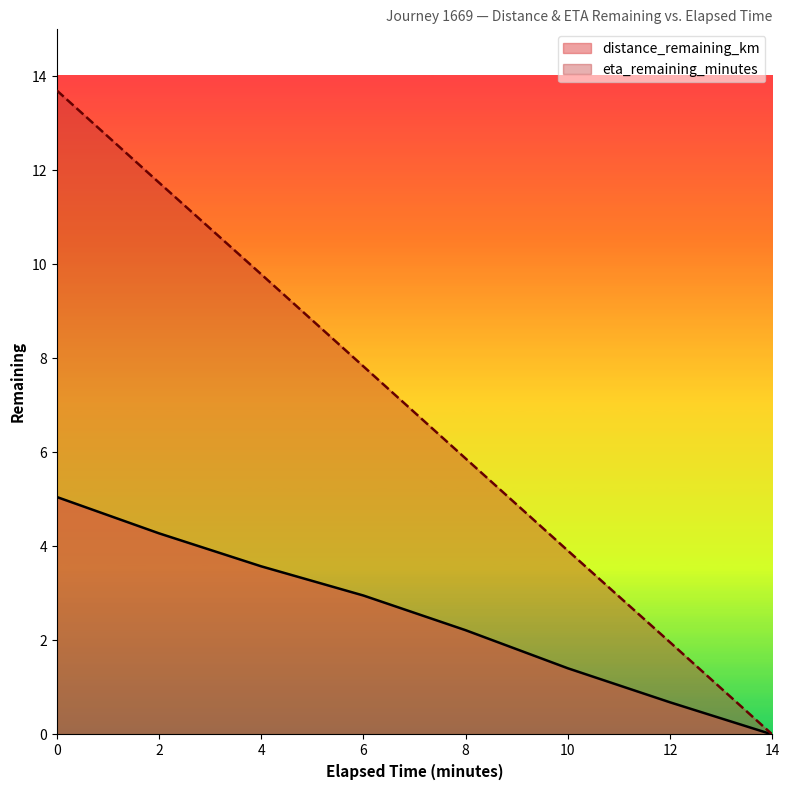

At which label does eta_remaining_minutes reach its minimum?

14